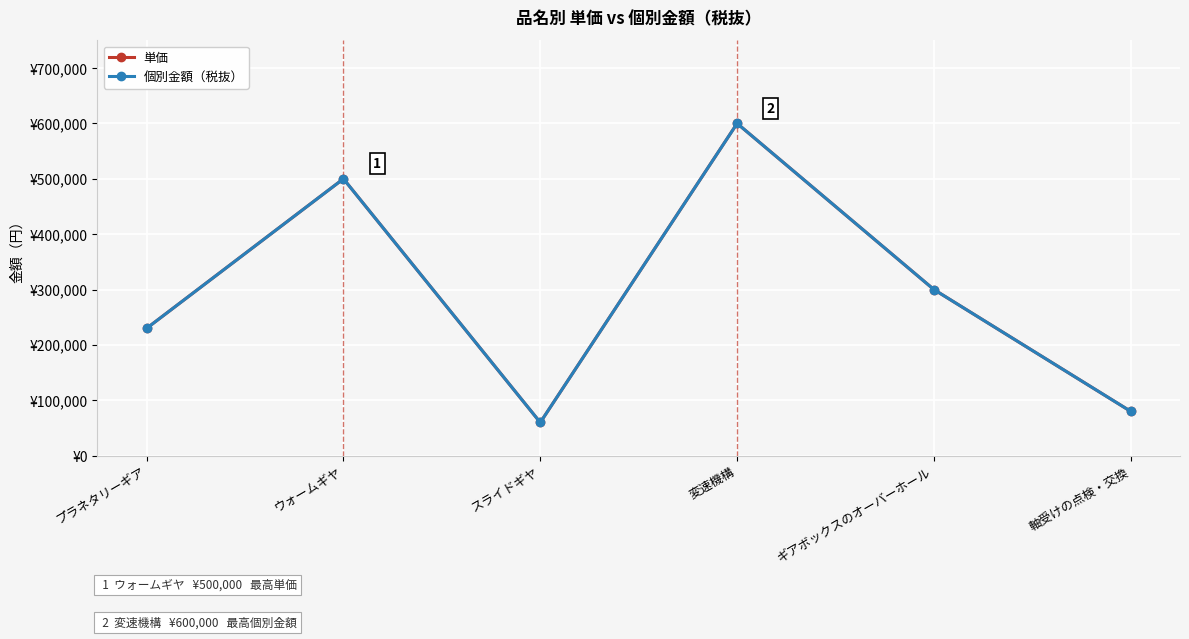

Does the chart have visible grid lines?

Yes